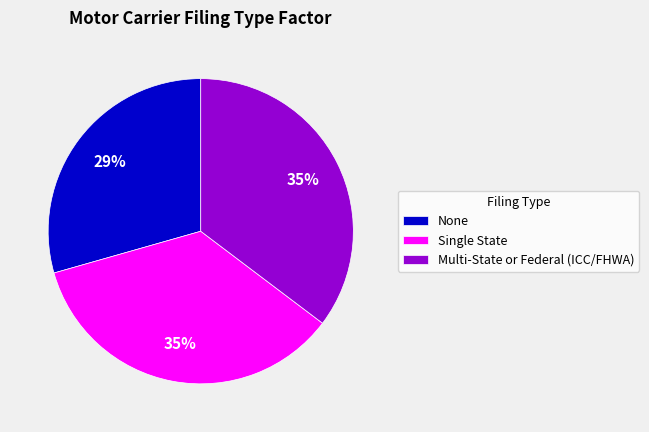

True or false: None accounts for 36% of the total.

False